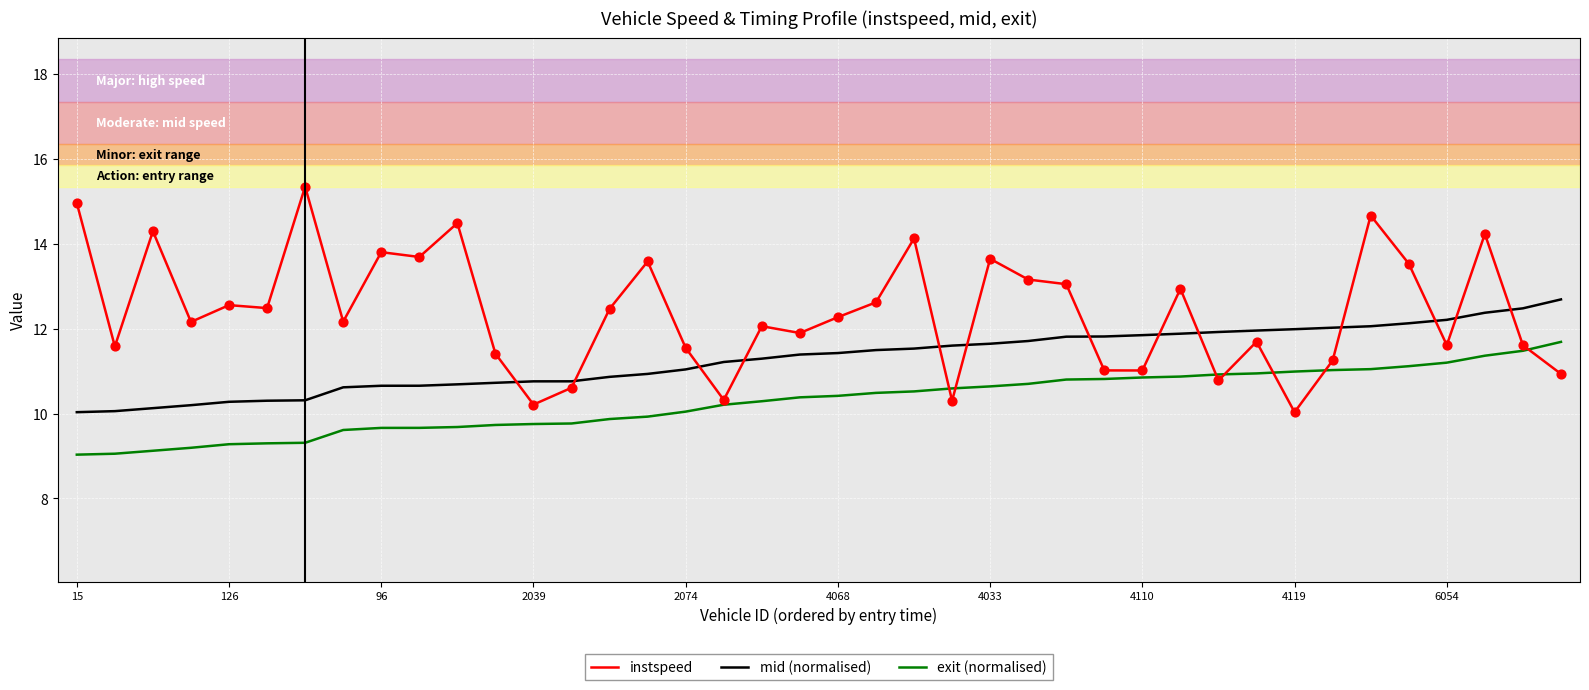

What are all the series names shown in the legend?

instspeed, mid (normalised), exit (normalised)